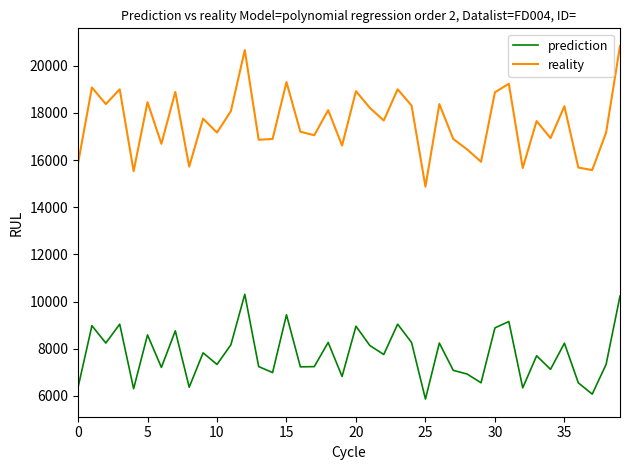

What are all the series names shown in the legend?

prediction, reality